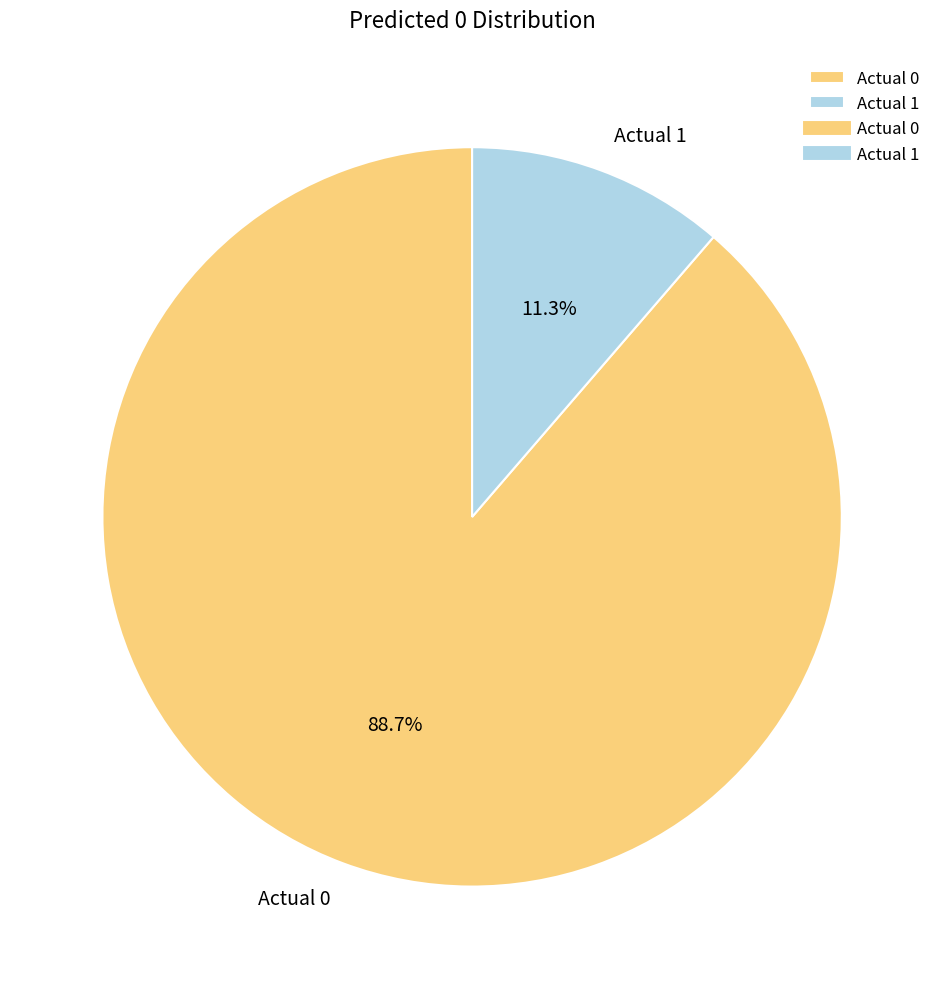

Which category has the biggest portion of the pie?

Actual 0